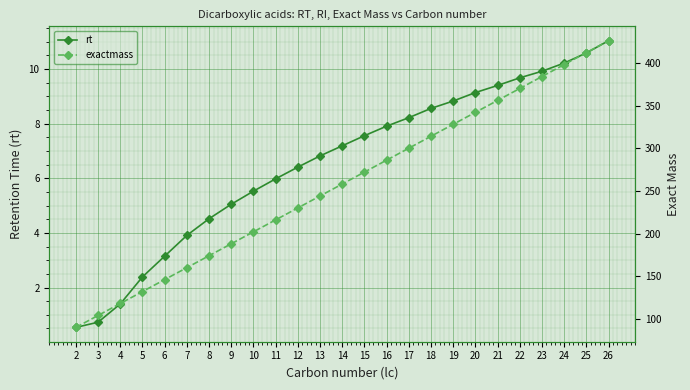

Rank the categories by exactmass value from highest to lowest.

26, 25, 24, 23, 22, 21, 20, 19, 18, 17, 16, 15, 14, 13, 12, 11, 10, 9, 8, 7, 6, 5, 4, 3, 2